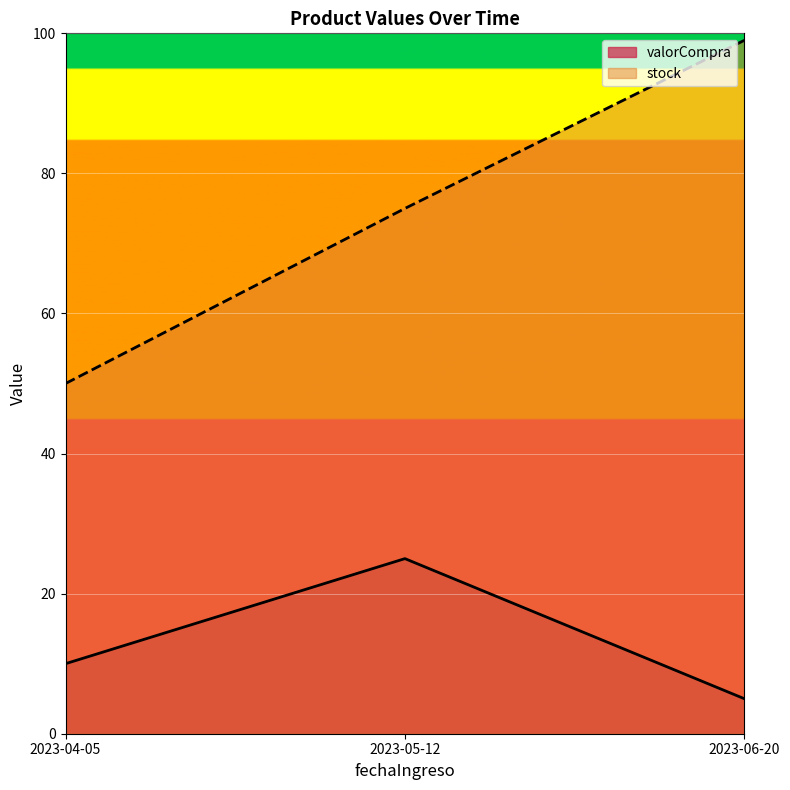

List the series in order of their peak value, highest first.

stock, valorCompra